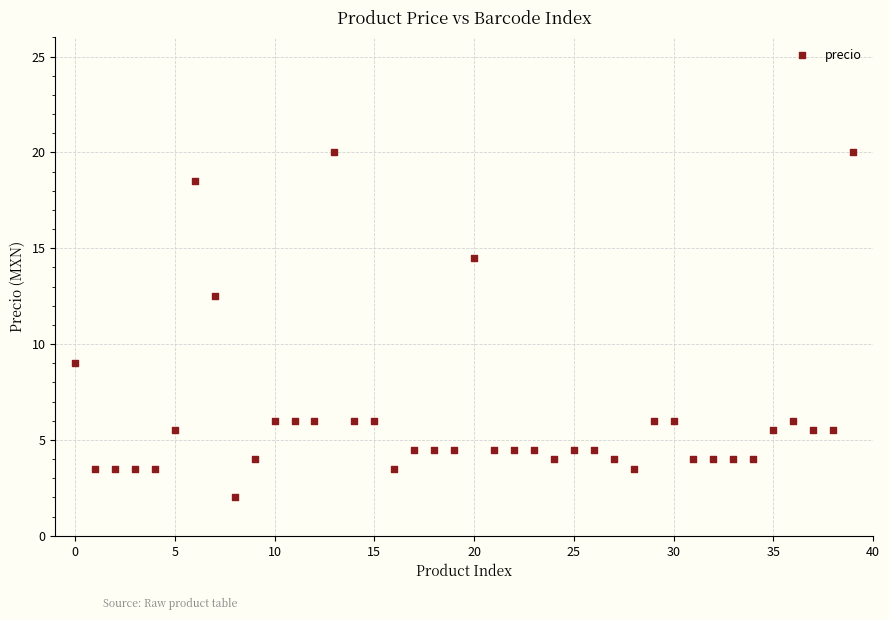

What Y value in the scatter plot is closest to 11?

12.5